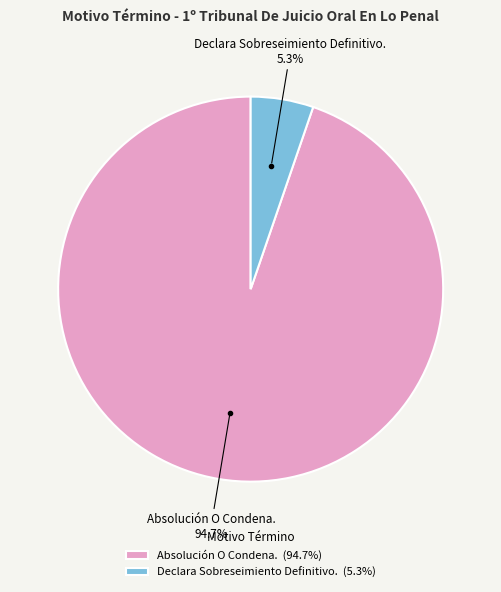

To the nearest percent, what percentage of the pie is Absolución O Condena.?

95%